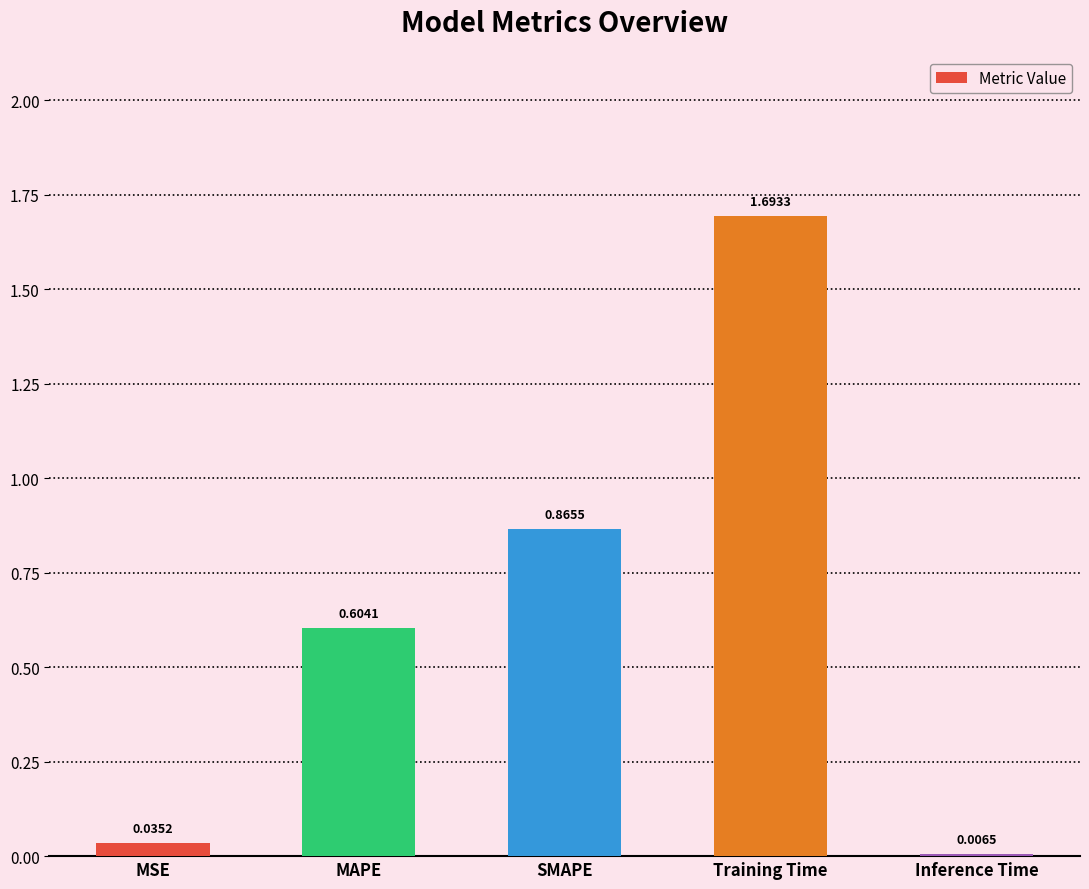

What is the change in value from MAPE to Inference Time?

-0.6